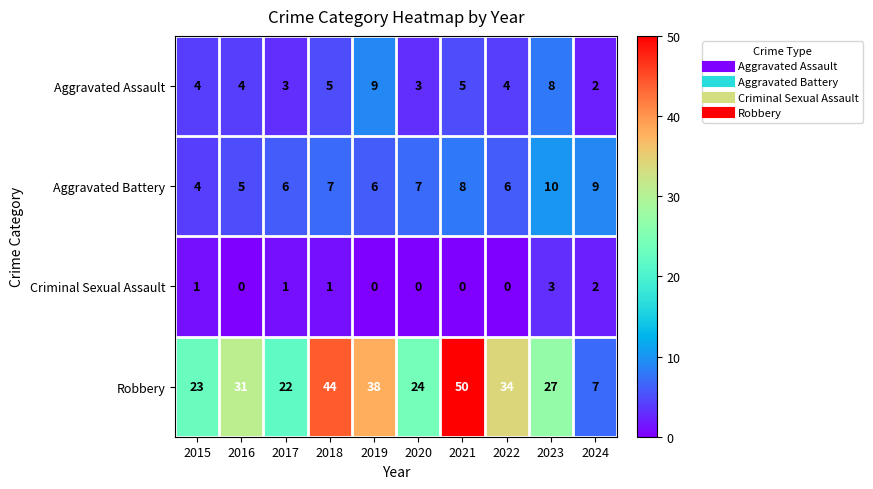

How many values in the Robbery series are below 31?

5